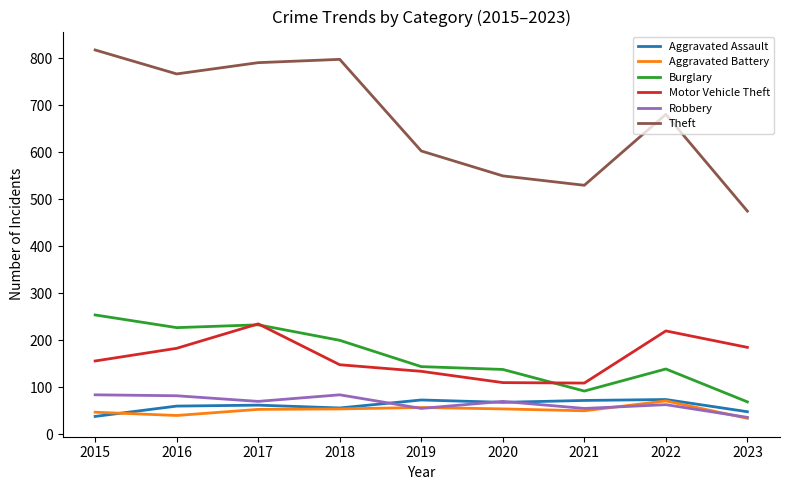

Which series has the largest range (max minus min)?

Theft